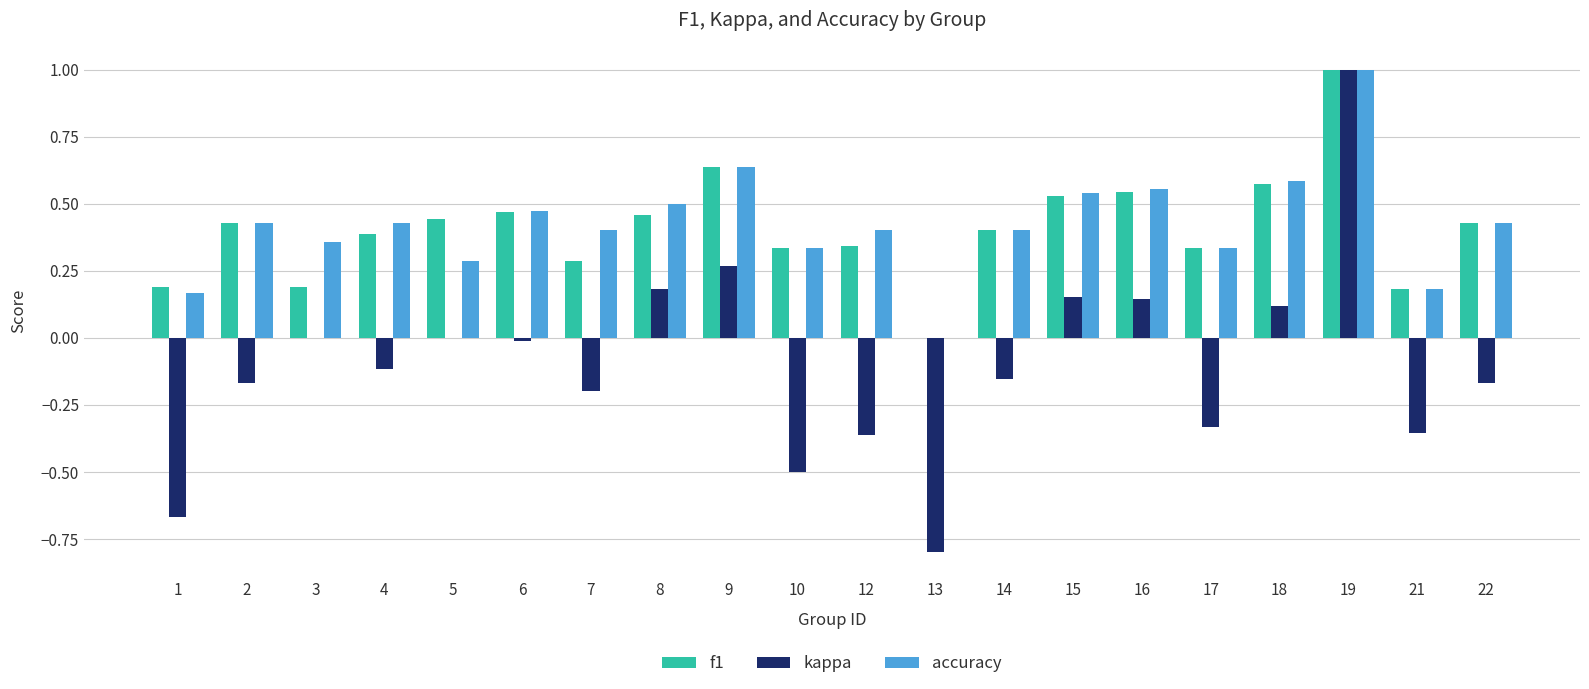

Is the value of kappa at 4 greater than the value of accuracy at 3?

No